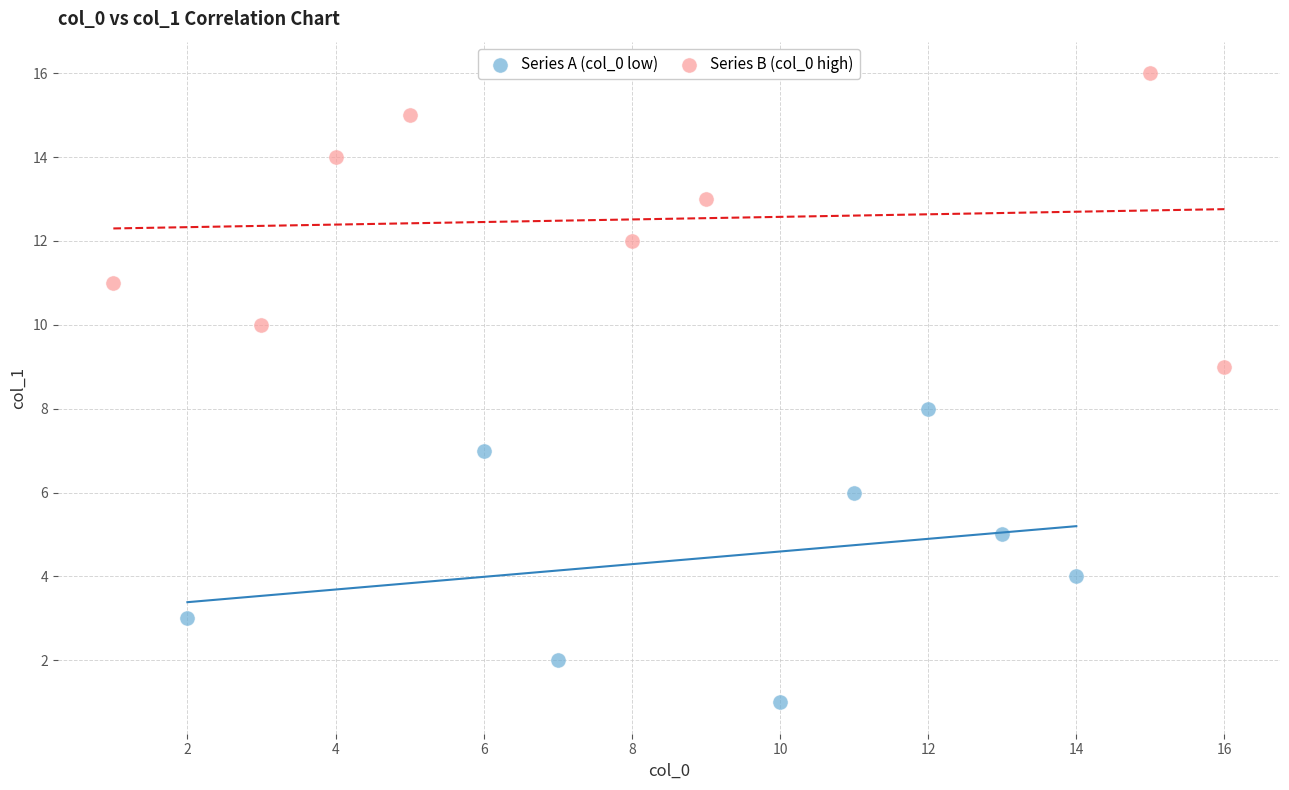

Which series contains the lowest Y value?

Series A (col_0 low)